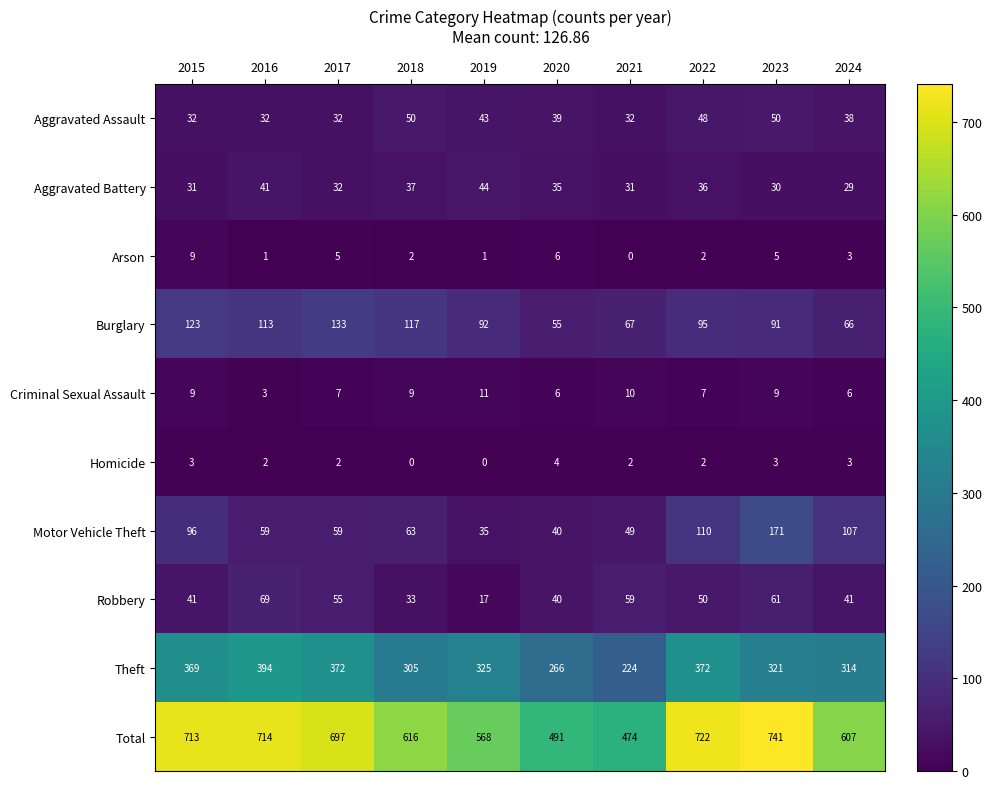

Between 2019 and 2022, which series saw the biggest shift?

Total